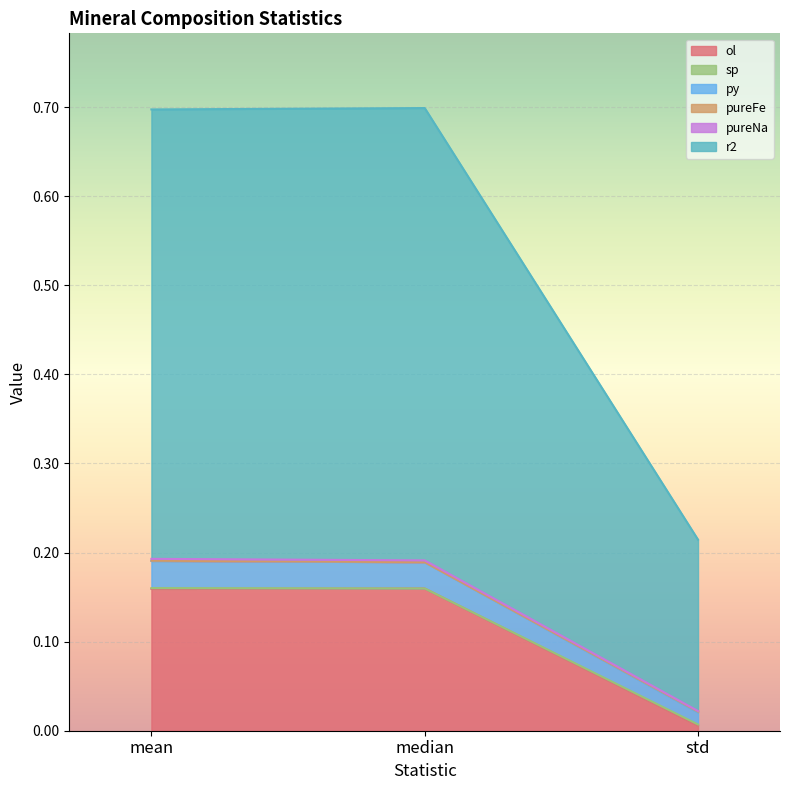

Is it true that ol equals 0.1 at mean?

False